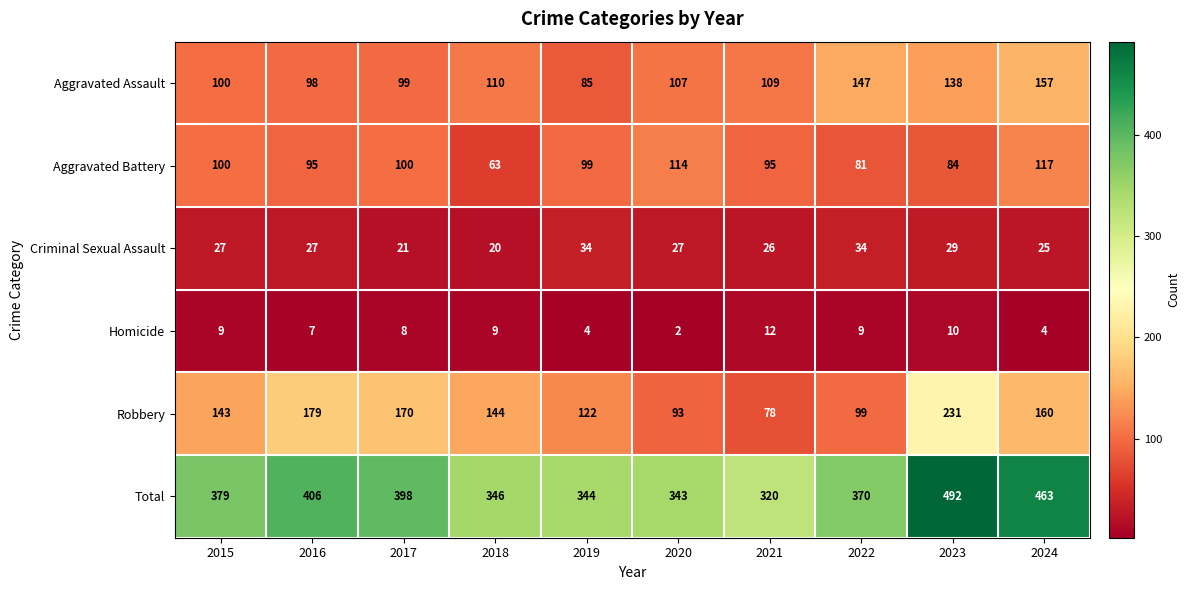

At 2018, list the series in order from smallest to largest.

Homicide, Criminal Sexual Assault, Aggravated Battery, Aggravated Assault, Robbery, Total